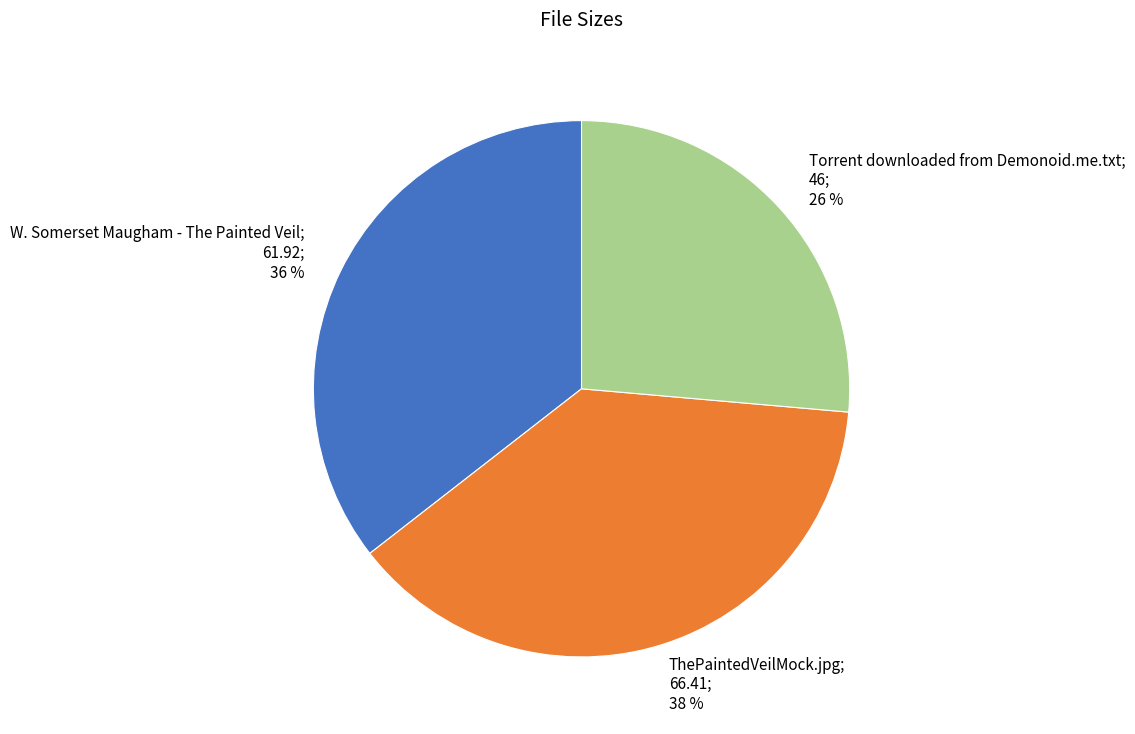

Is there any slice that represents more than half of the pie?

No